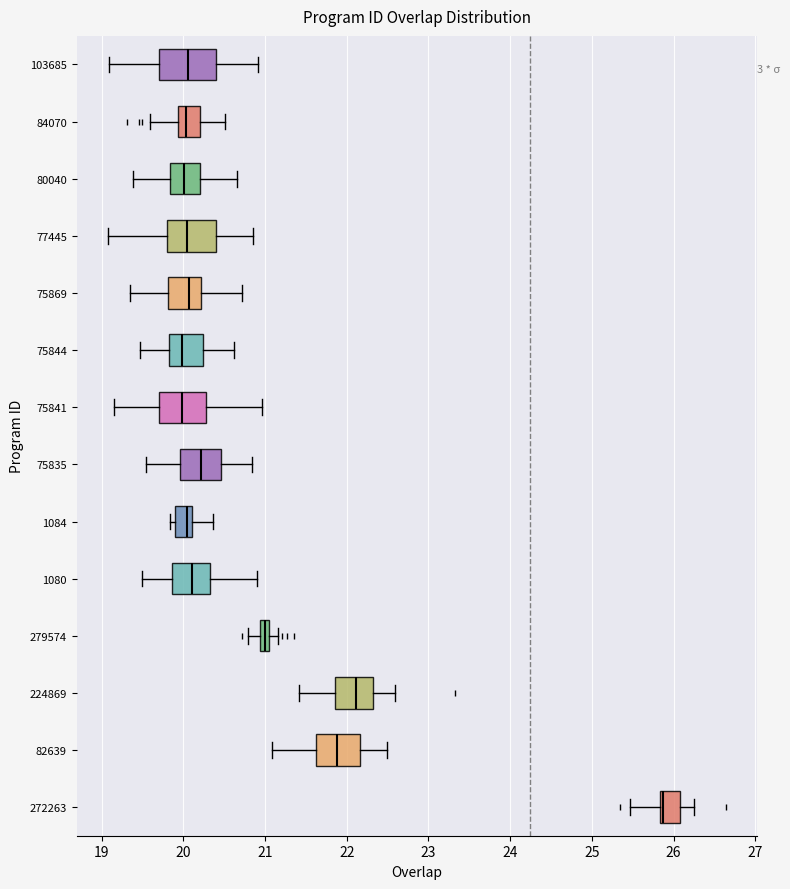

Which box is the widest, from its left edge to its right edge?

103685